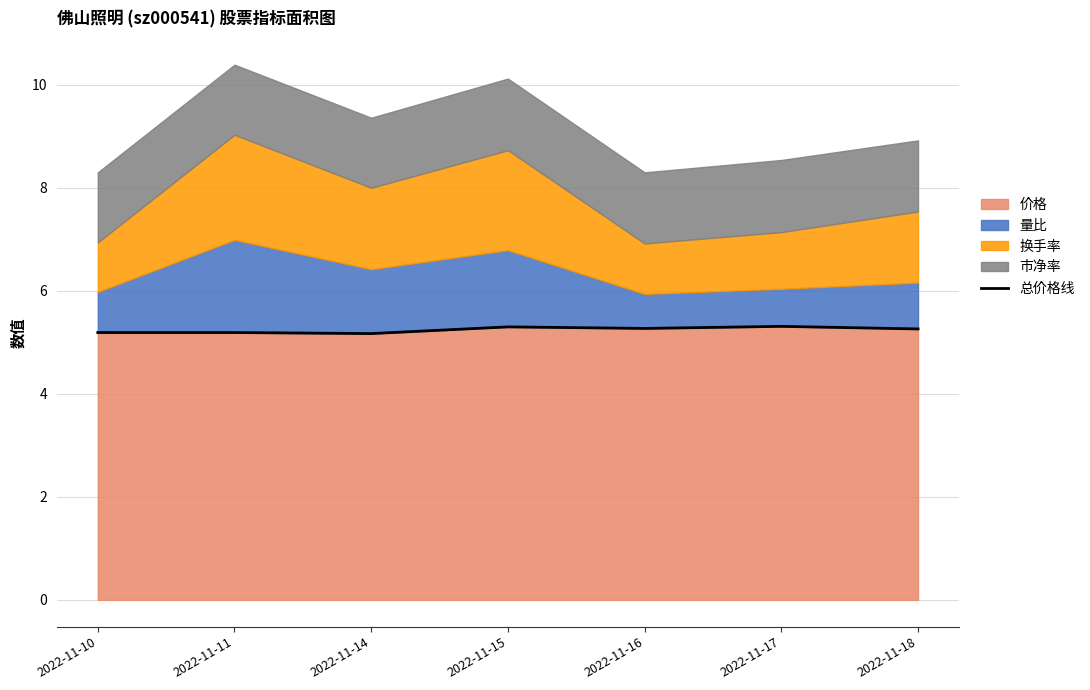

What is the approximate value at 2022-11-14?

5.2